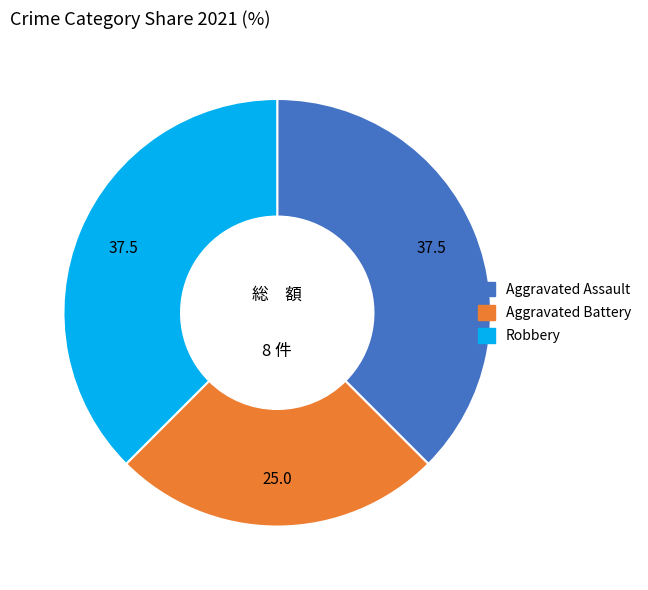

Is there a majority slice in this chart?

No